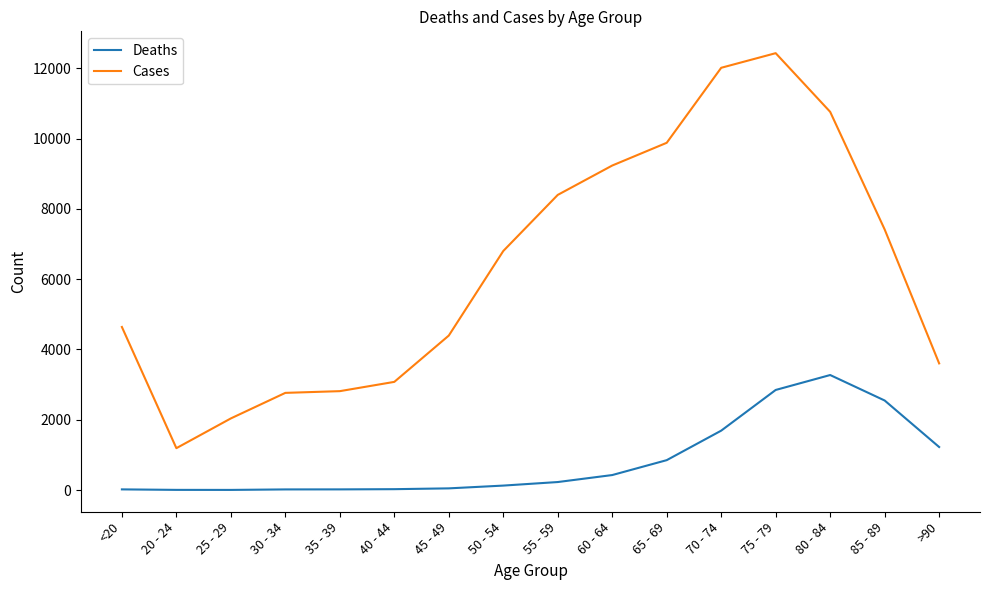

What is the minimum value for Cases?

1191